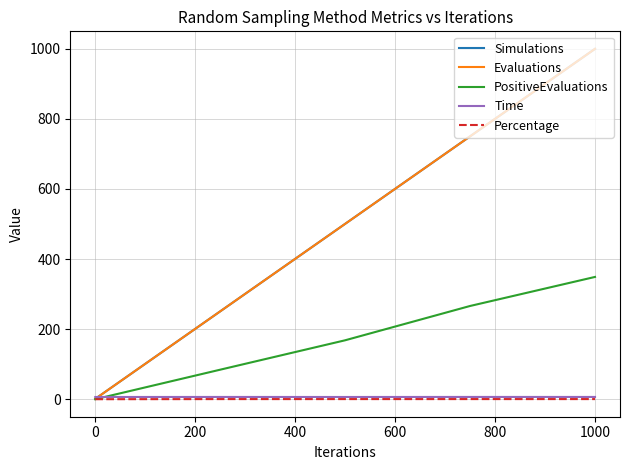

Reading right to left, what are all the values shown in this chart?

Simulations: 1000.0	750.0	500.0	250.0	1.0
Evaluations: 1000.0	750.0	500.0	250.0	1.0
PositiveEvaluations: 349.0	266.0	168.0	84.0	0.0
Time: 6.4	6.4	6.3	6.4	6.3
Percentage: 0.3	0.4	0.3	0.3	0.0